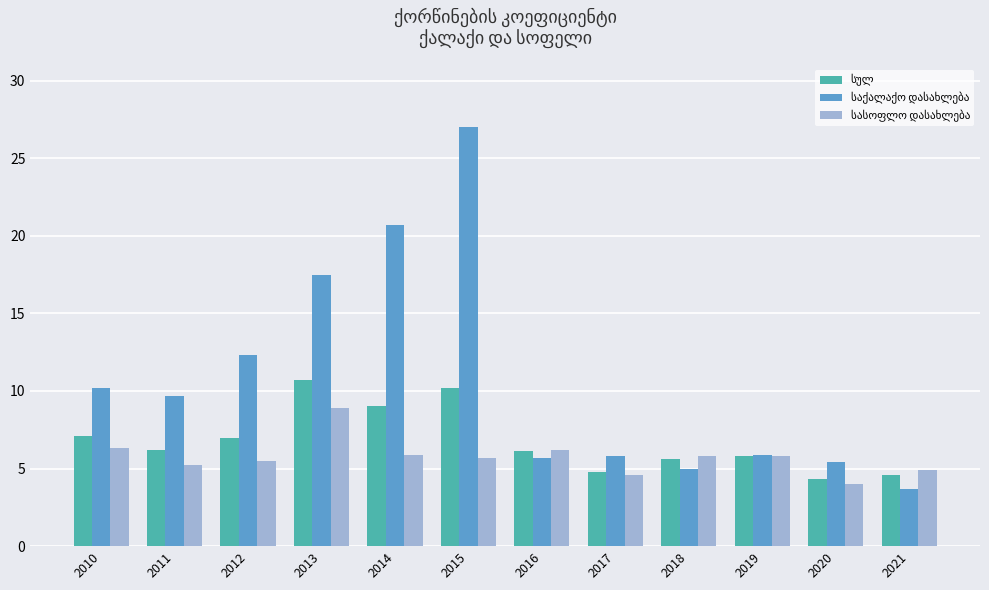

What is the total value across all series at 2018?

16.4